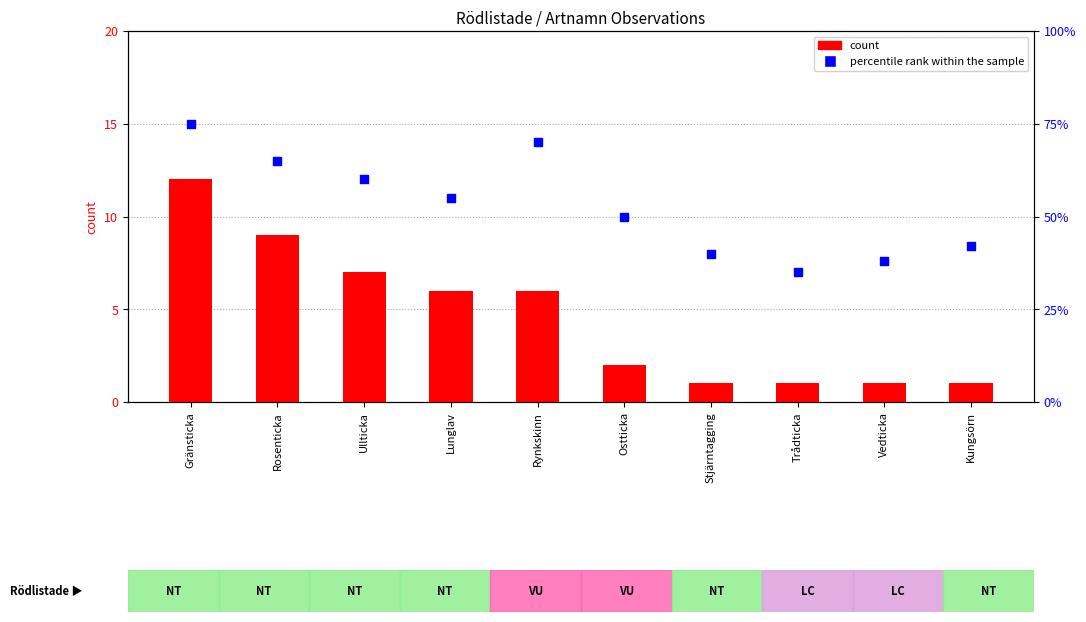

Which series contains the highest Y value?

percentile rank within the sample